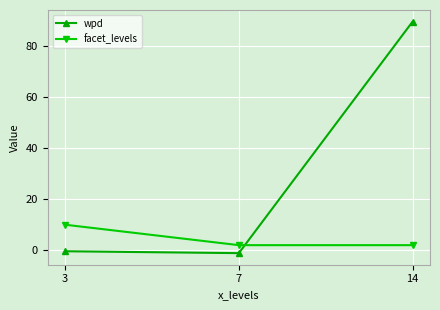

Count the number of data series in this chart.

2